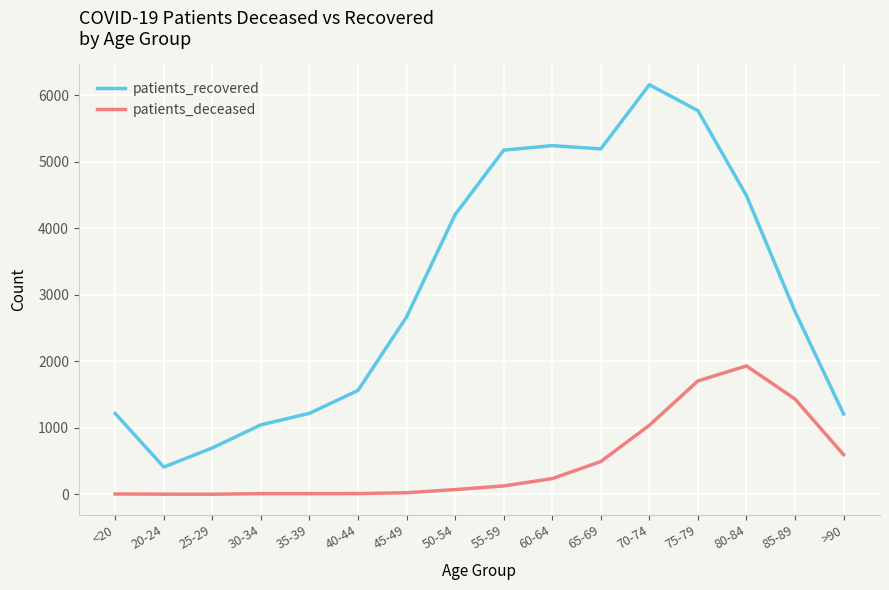

True or false: patients_deceased and patients_recovered intersect in this chart.

False